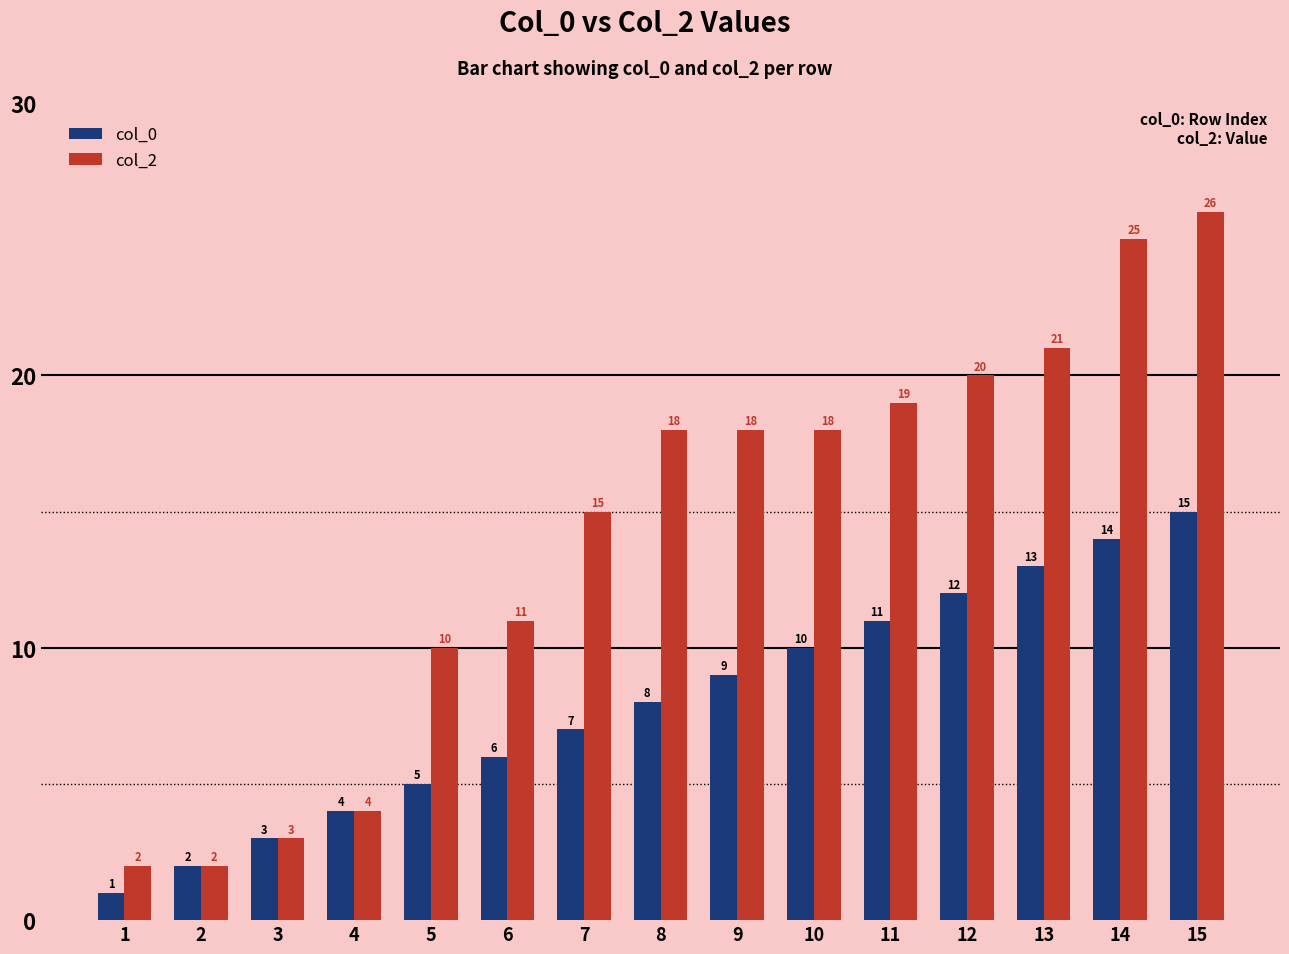

Which series has the largest range (max minus min)?

col_2